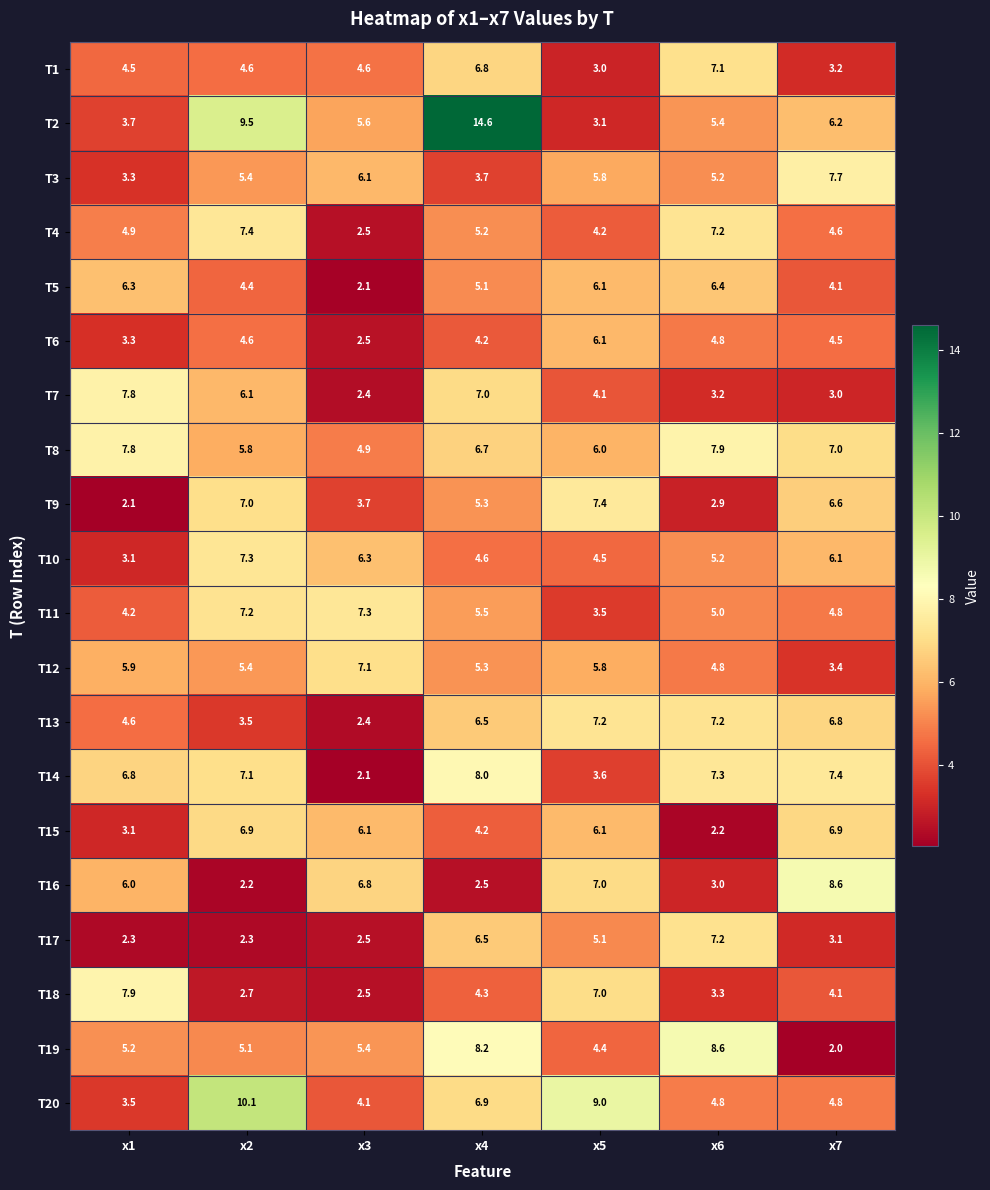

What is the difference between the highest and lowest values at x5?

6.0